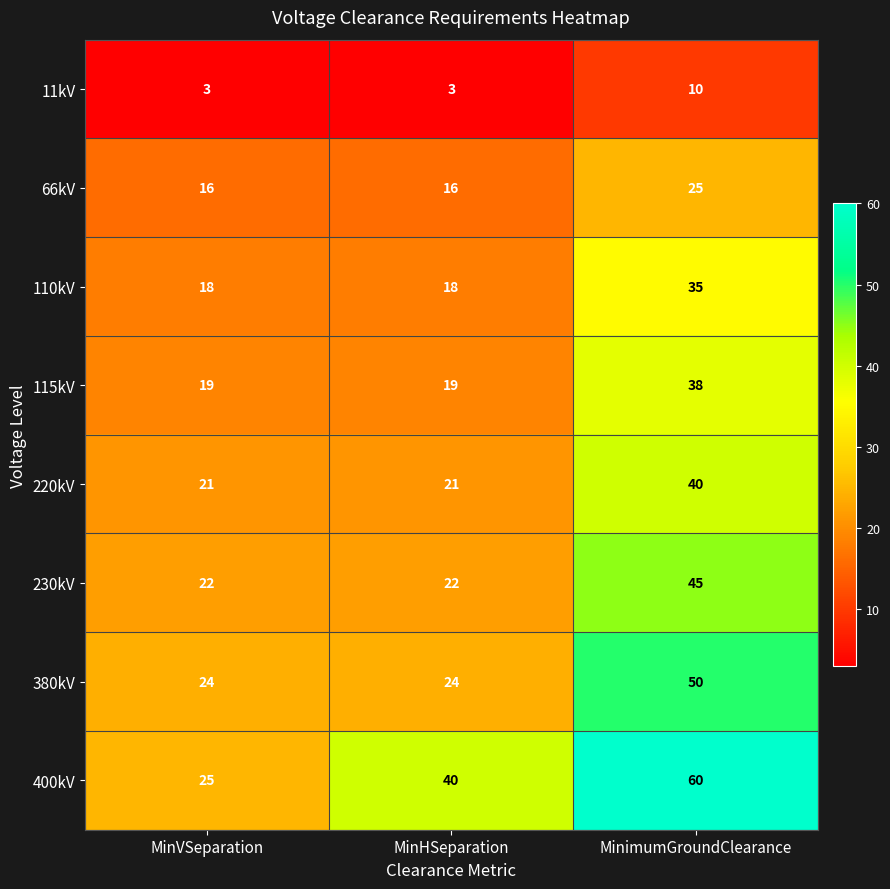

What is the approximate value of 380kV at MinimumGroundClearance?

50